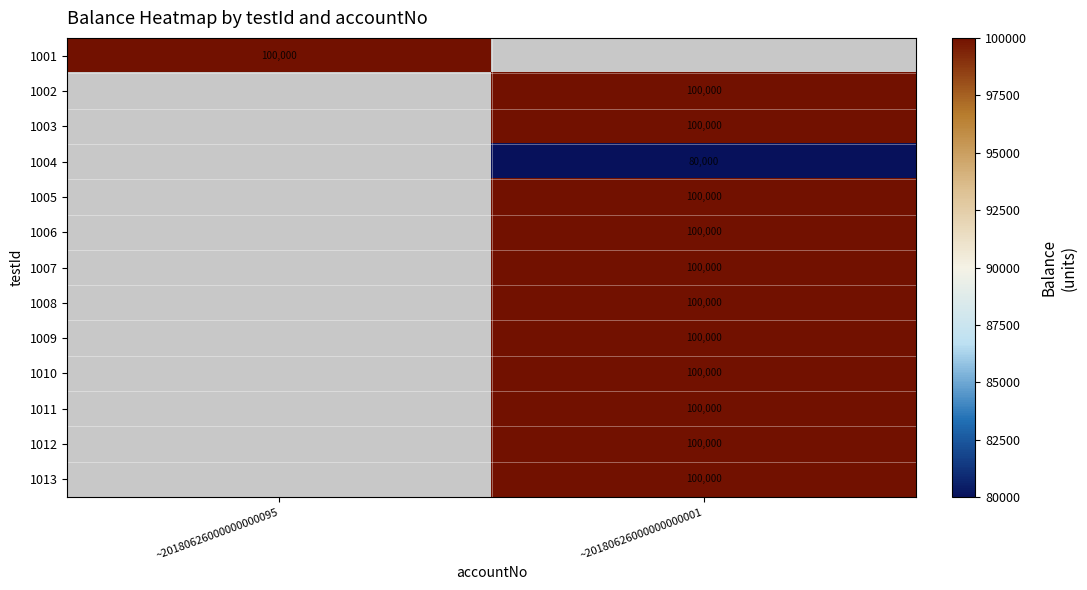

True or false: 1007 has a value of 168042 at ~20180626000000000001.

False